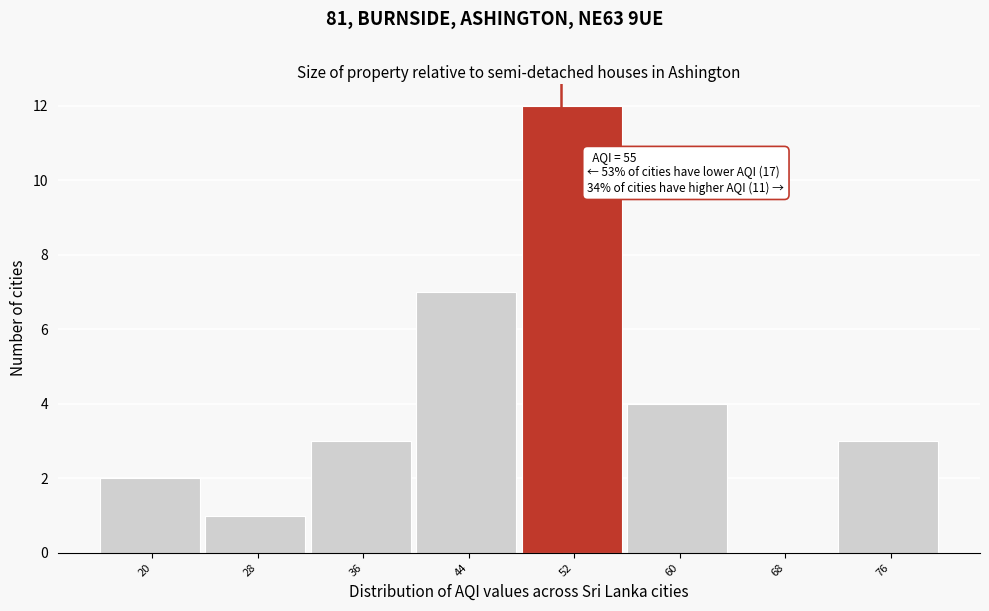

Reading left to right, list all the values displayed in this chart.

20=2	28=1	36=3	44=7	52=12	60=4	68=0	76=3